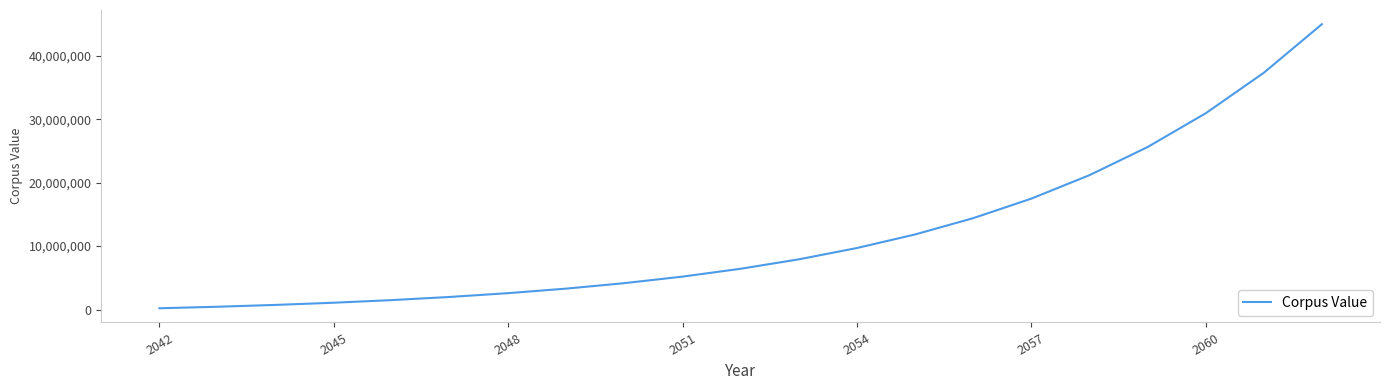

What is the sum of all values?

249030719.5